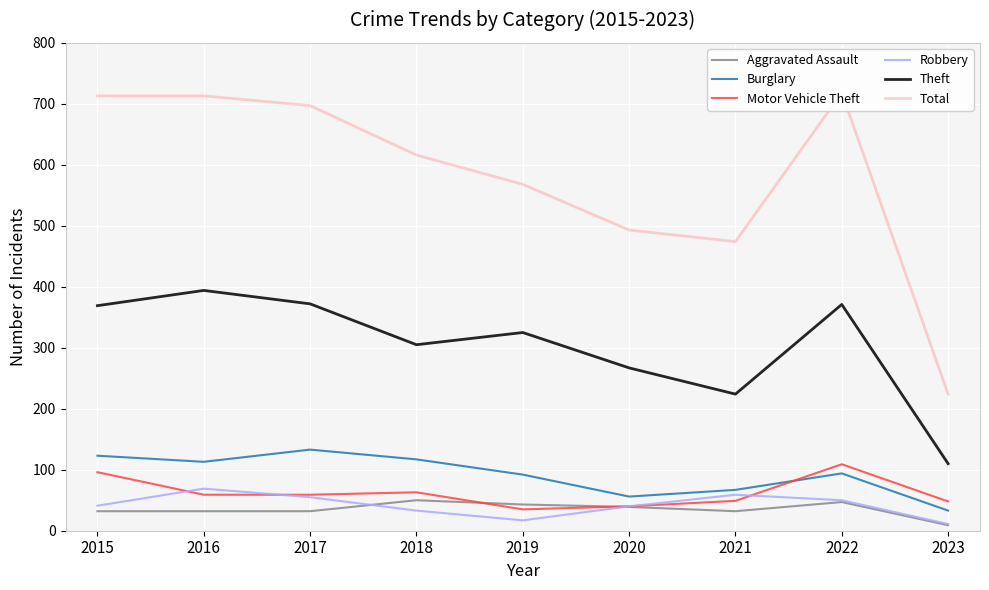

What is the total value across all series at 2022?

1389